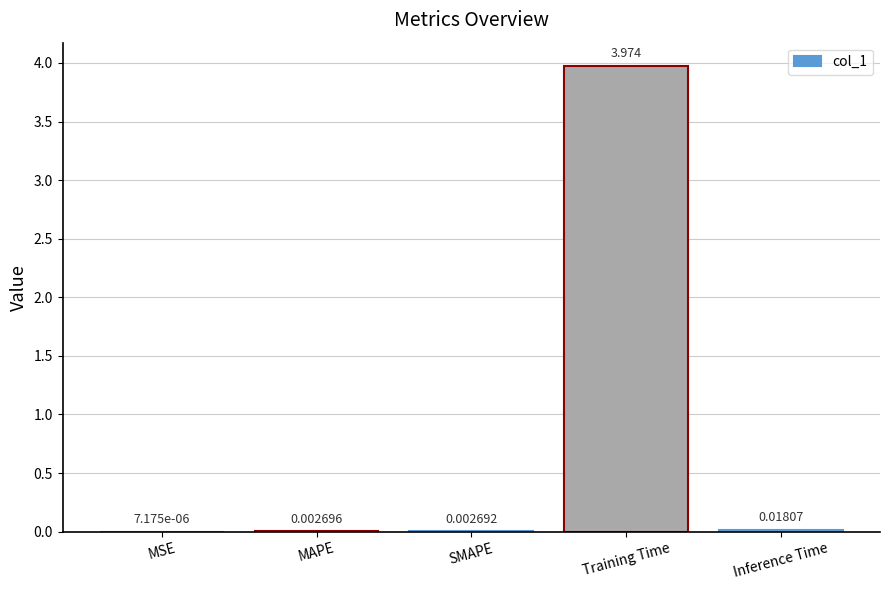

Which has a higher value, Inference Time or MSE?

Inference Time